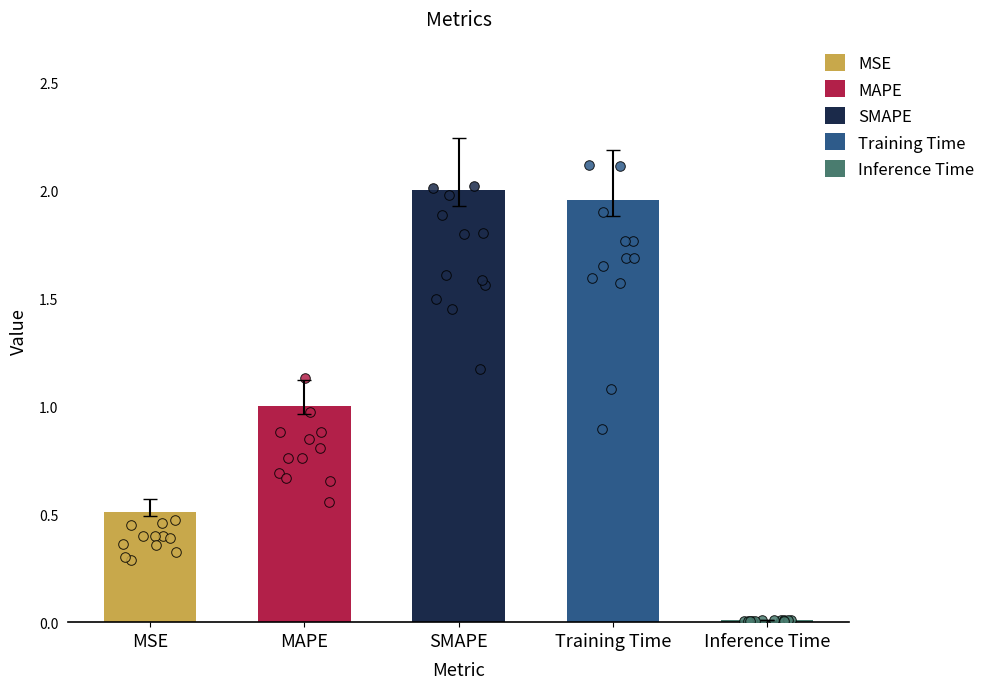

Between SMAPE and MSE, which is larger?

SMAPE